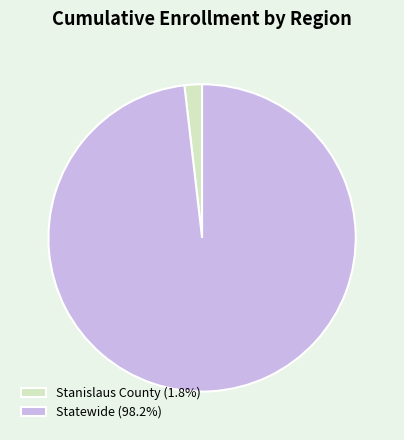

Rank the categories by value from highest to lowest.

Statewide, Stanislaus County